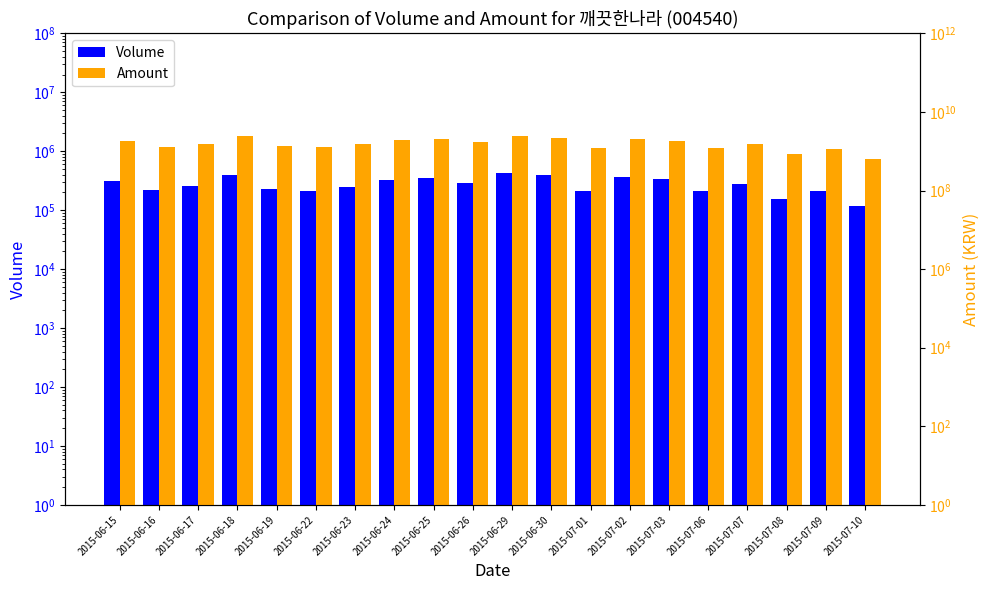

The value of Volume at 2015-07-02 is 363045. True or false?

True